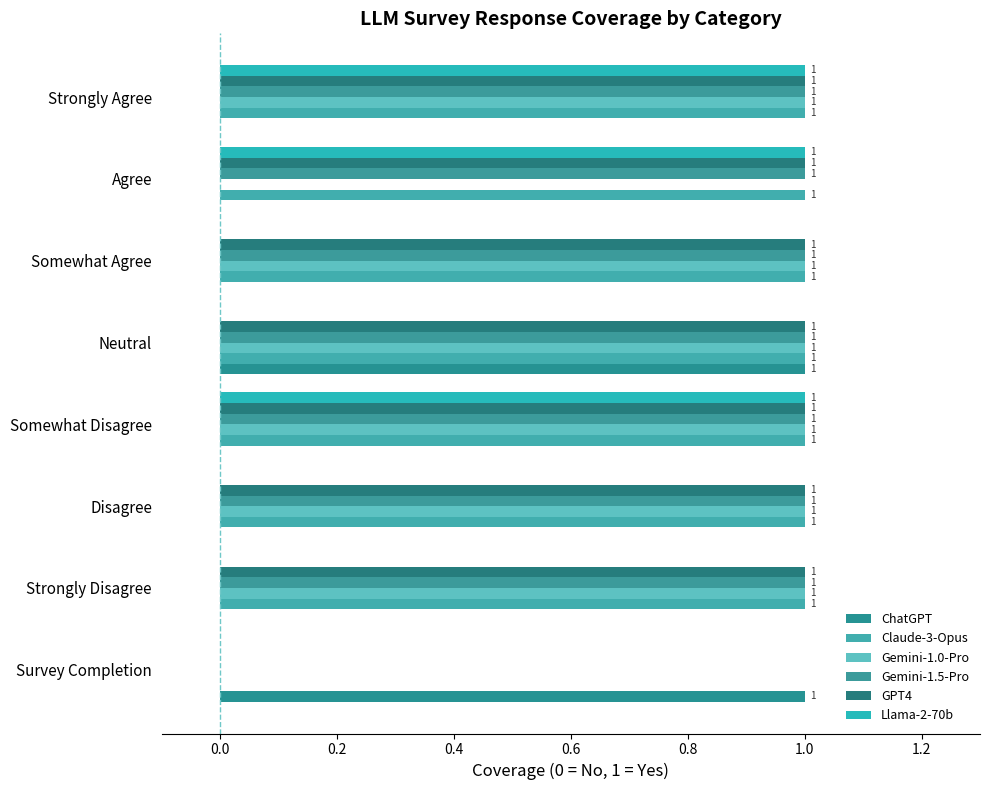

Which series has the largest range (max minus min)?

ChatGPT